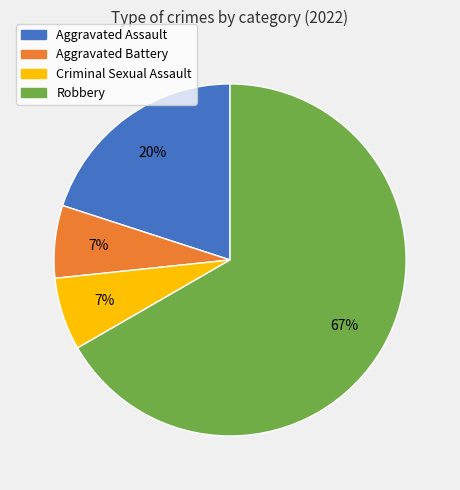

The Aggravated Assault slice represents 35% of the pie. True or false?

False